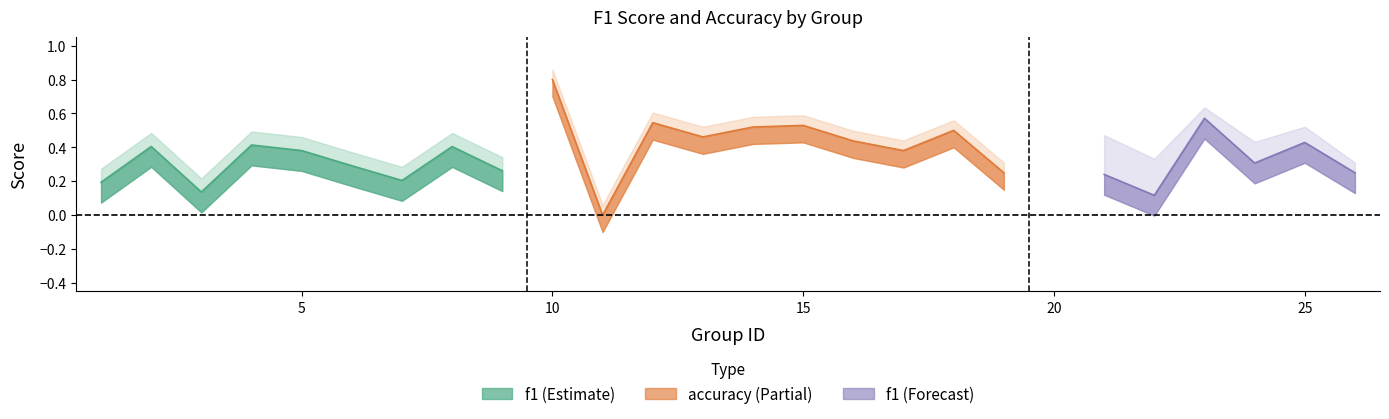

Between which two adjacent categories do f1 and accuracy first intersect?

3 and 4